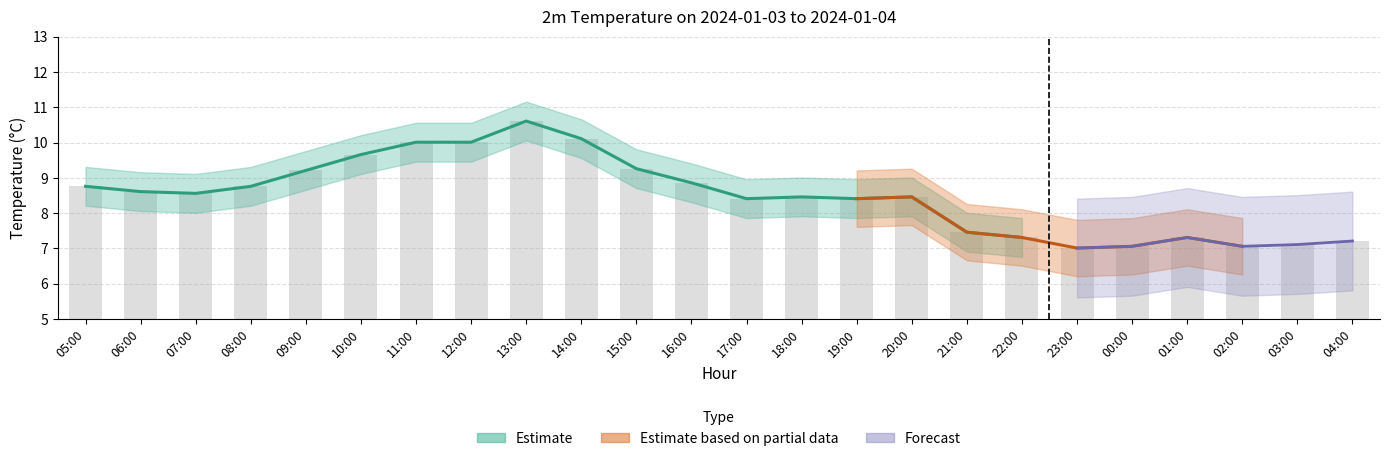

Rank the categories by value from highest to lowest.

13:00, 14:00, 11:00, 12:00, 10:00, 15:00, 09:00, 16:00, 05:00, 08:00, 06:00, 07:00, 18:00, 20:00, 17:00, 19:00, 21:00, 22:00, 01:00, 04:00, 03:00, 00:00, 02:00, 23:00